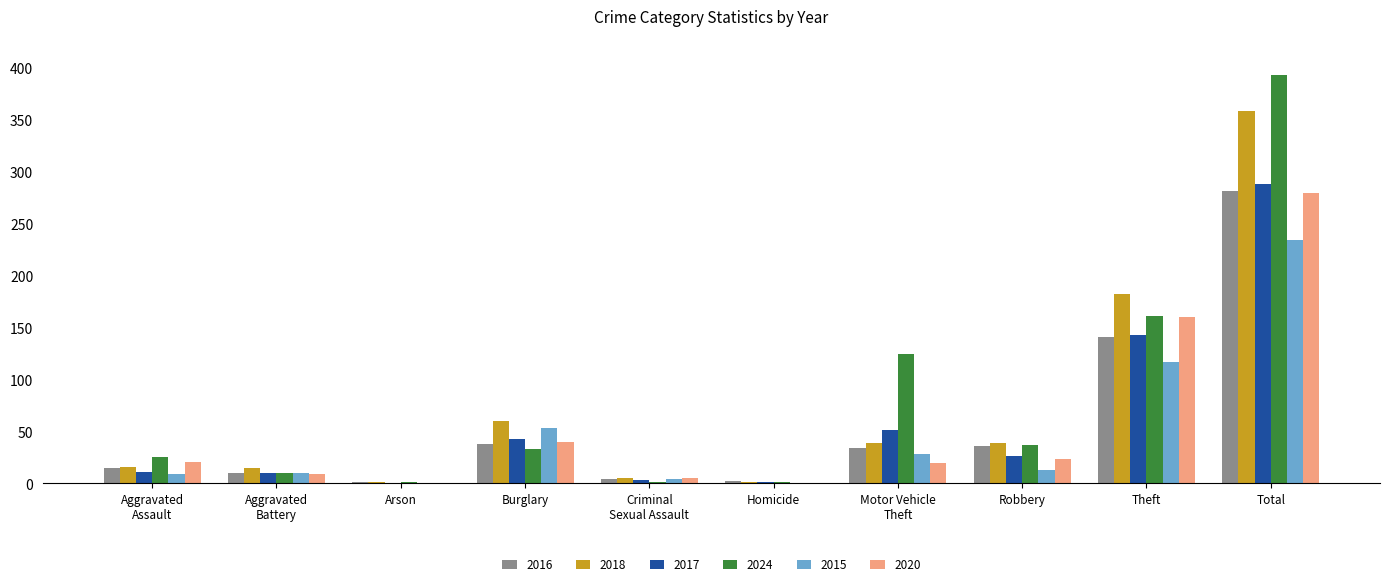

At which category is the sum across all series the highest?

Total